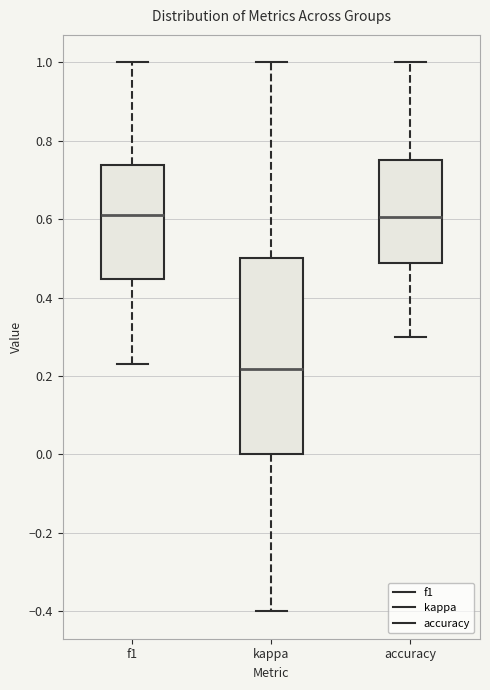

Reading left to right, transcribe this box plot: for each box, give where its median line is, the range the box spans, and where its two whiskers end, as read against the y-axis. The values are not printed on the chart, so give them approximately, as read against the axis.

f1: median 0.62, box 0.44 to 0.74, whiskers 0.24 to 1.00
kappa: median 0.22, box 0.00 to 0.50, whiskers -0.40 to 1.00
accuracy: median 0.60, box 0.48 to 0.76, whiskers 0.30 to 1.00